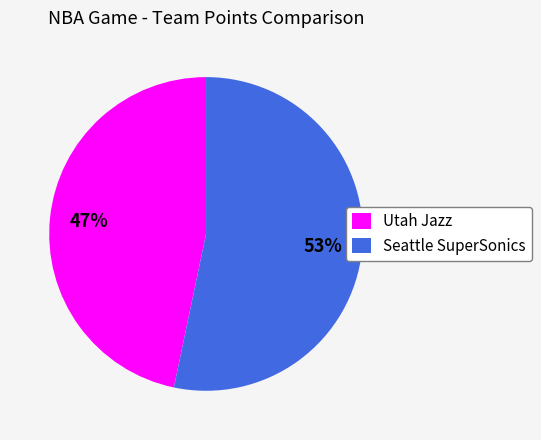

To the nearest percent, what portion does Utah Jazz represent?

47%